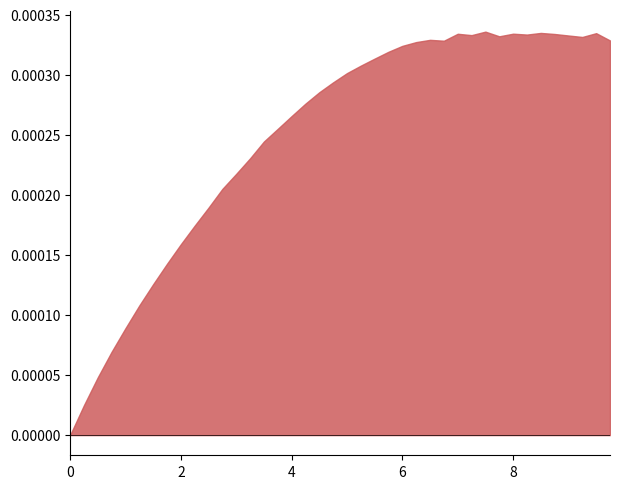

What is the sum of the time values at 13 and 23?

9.0